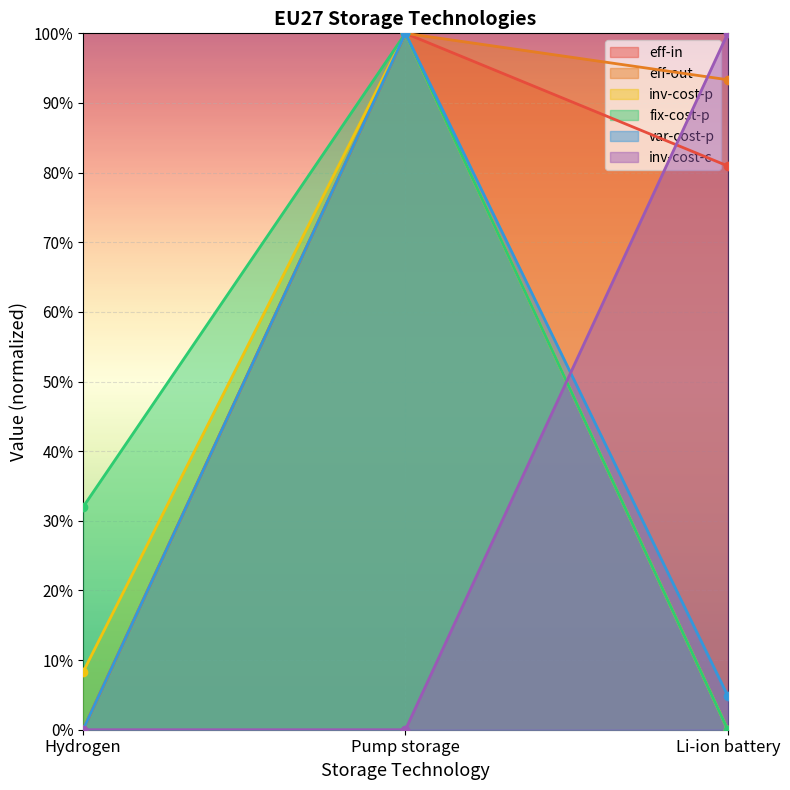

At Pump storage, list the series in order from largest to smallest.

eff-in, eff-out, inv-cost-p, fix-cost-p, var-cost-p, inv-cost-c